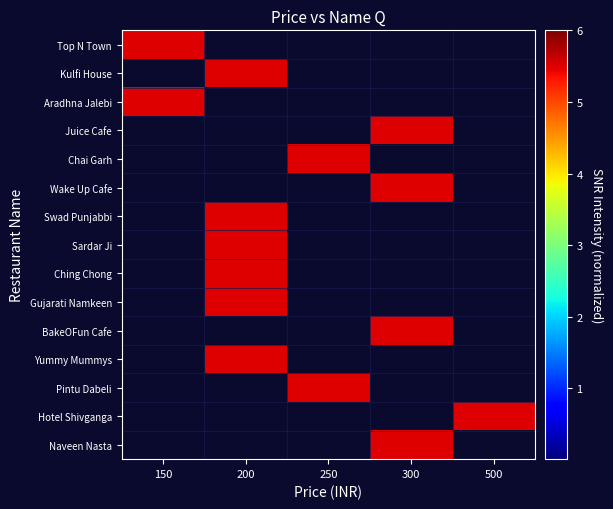

How many series are shown in this chart?

15